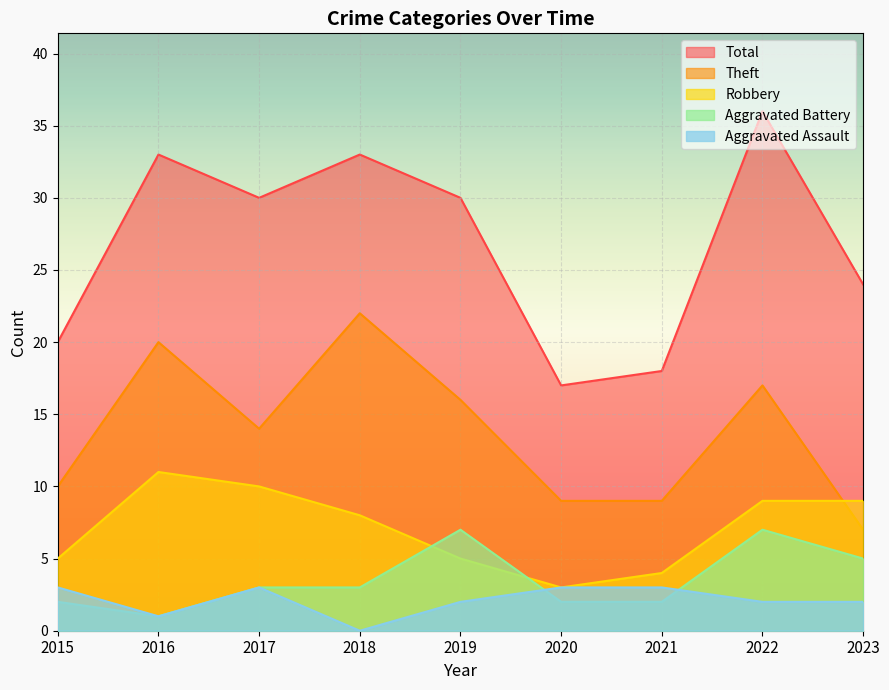

At which category does Aggravated Battery reach its first local valley?

2016